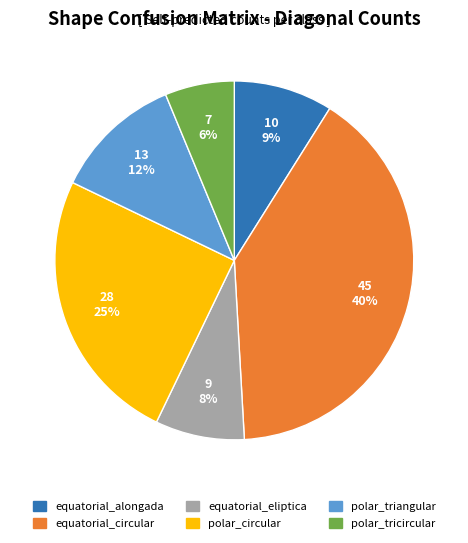

Count the number of slices in the pie.

6